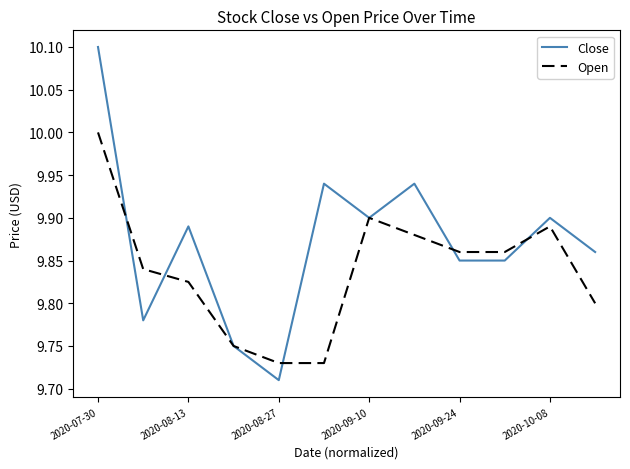

What is the sum of all Open values?

118.1